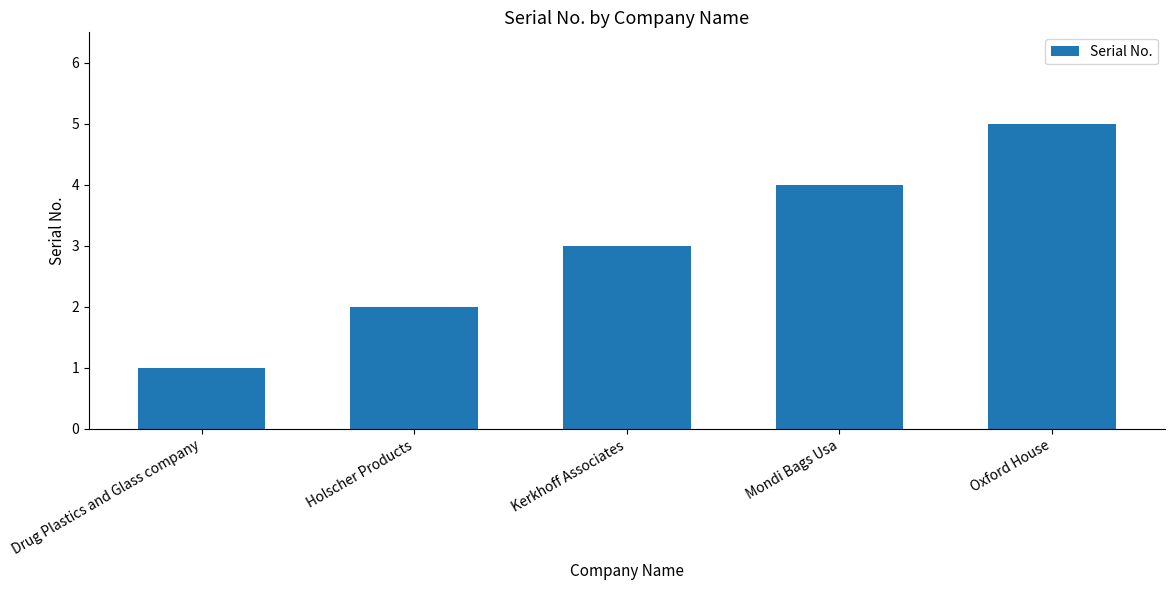

What position from the right is Kerkhoff Associates?

3